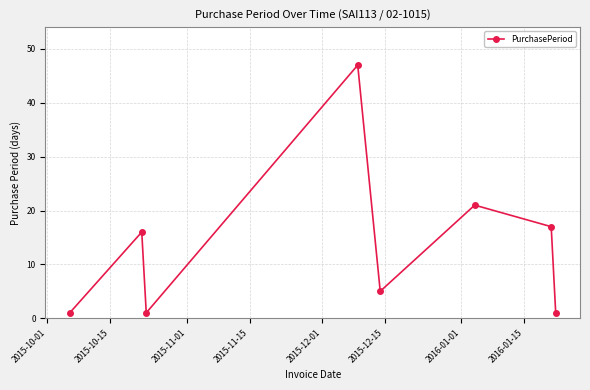

How many values are below 16?

4